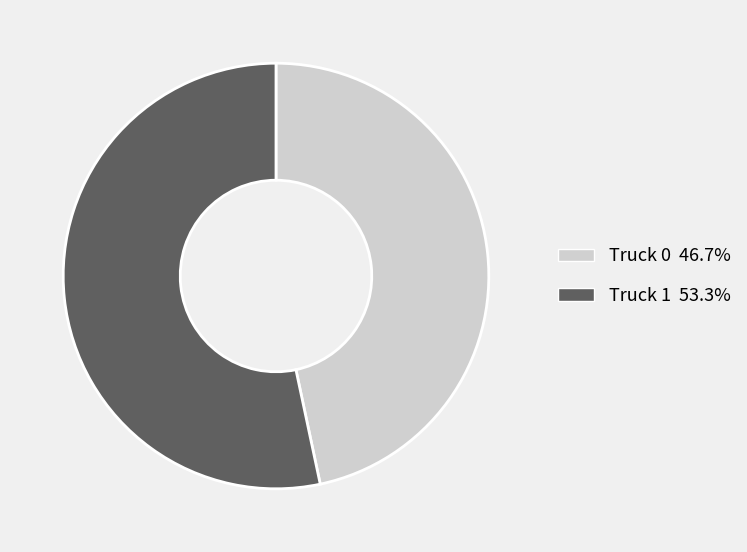

True or false: Truck 0 accounts for 37% of the total.

False